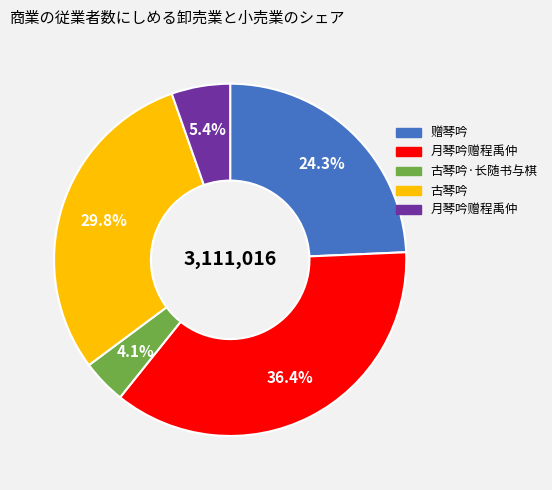

Does any single category account for the majority?

No